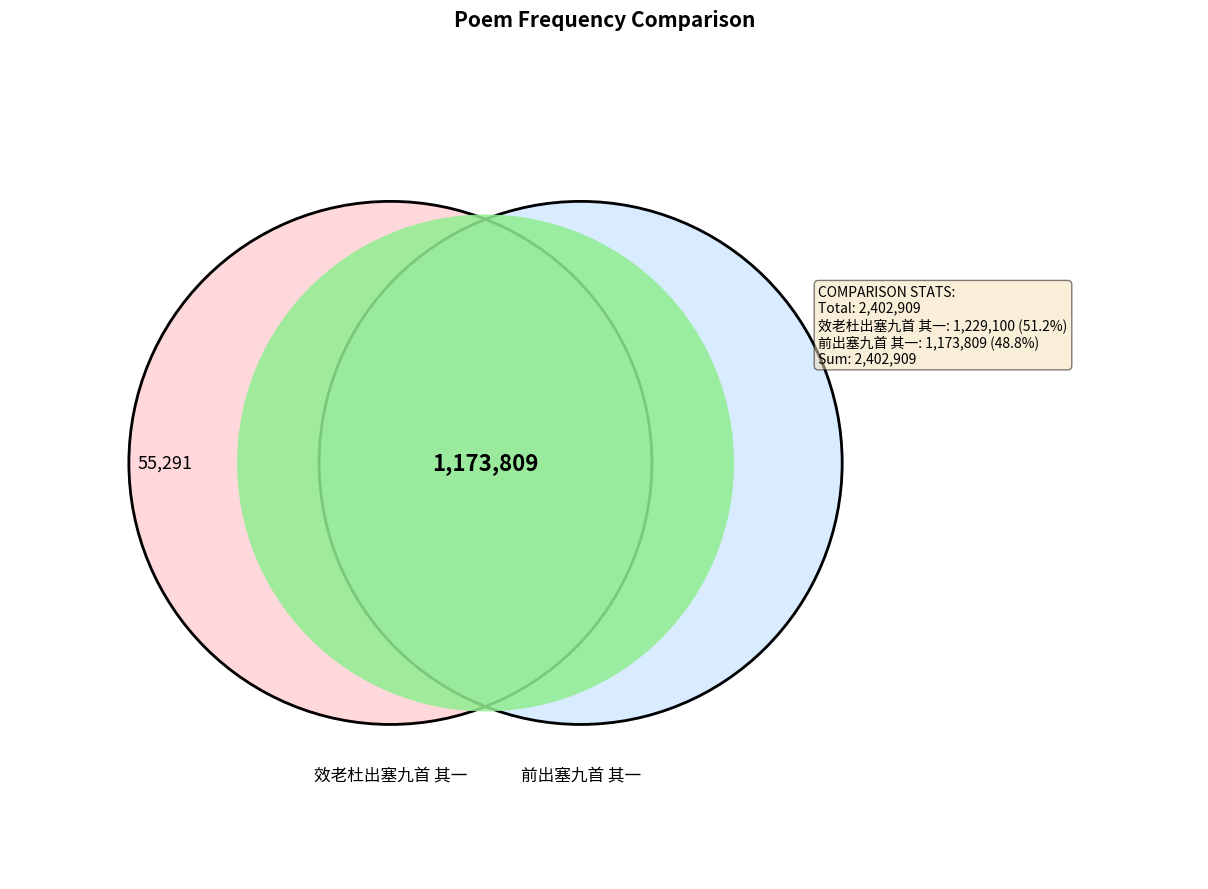

What percentage is NOT represented by 前出塞九首 其一?

51.2%